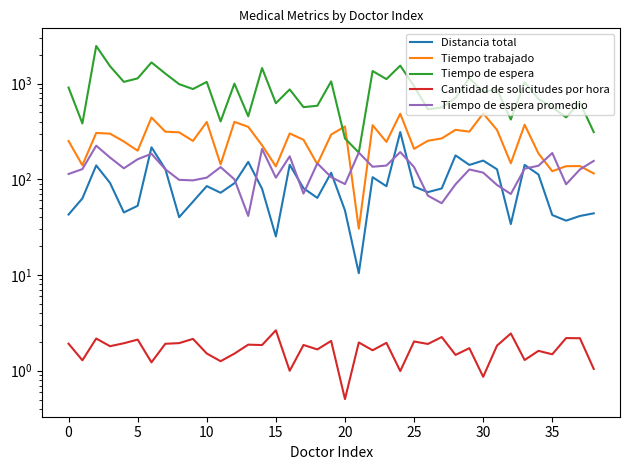

Between 23 and 36, which series saw the biggest shift?

Tiempo de espera